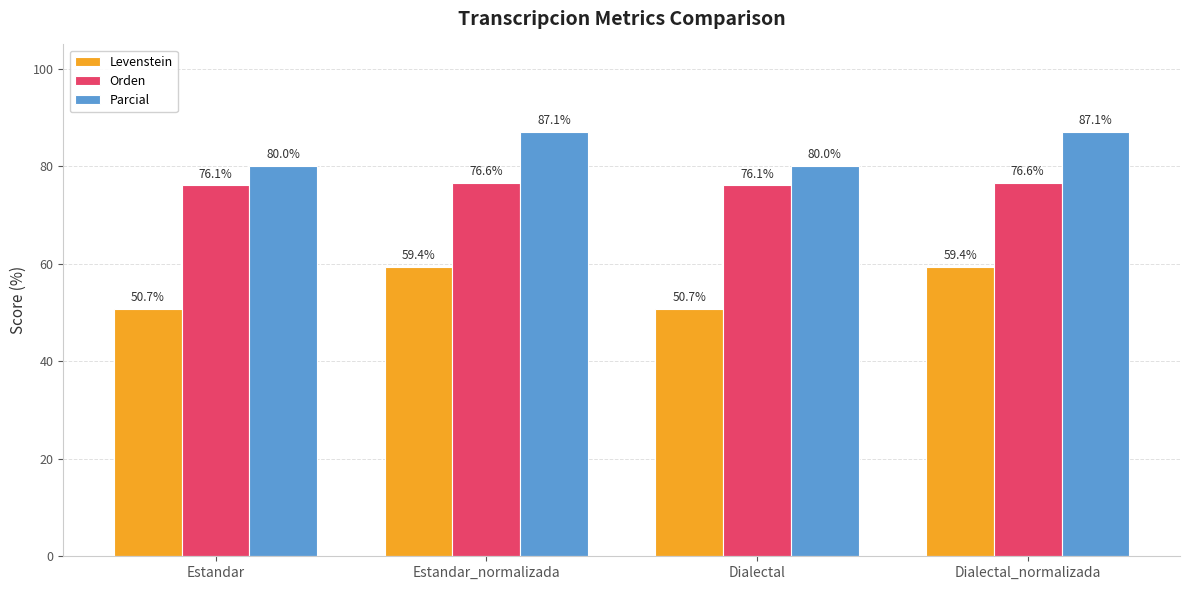

Does the chart contain stacked bars?

No